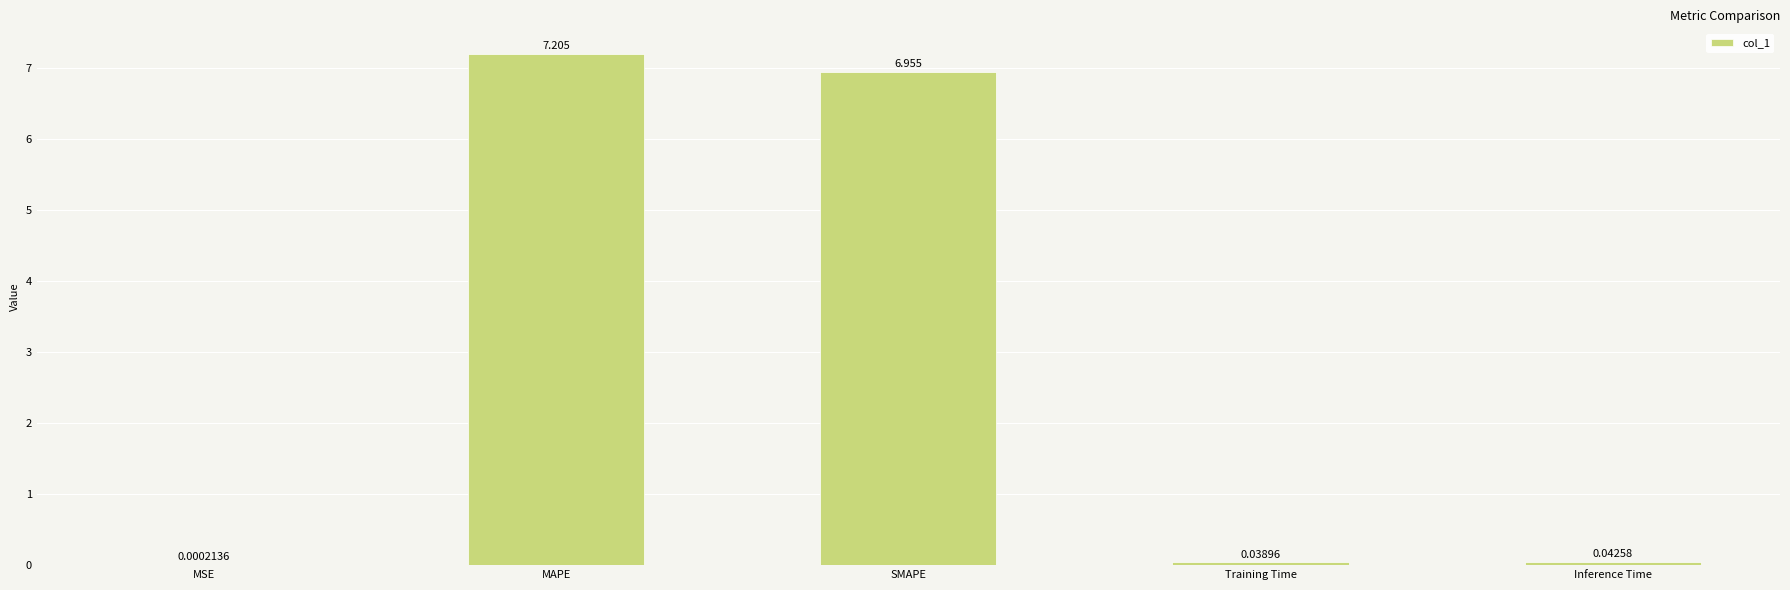

Is it true that the value at SMAPE is 9.1?

False